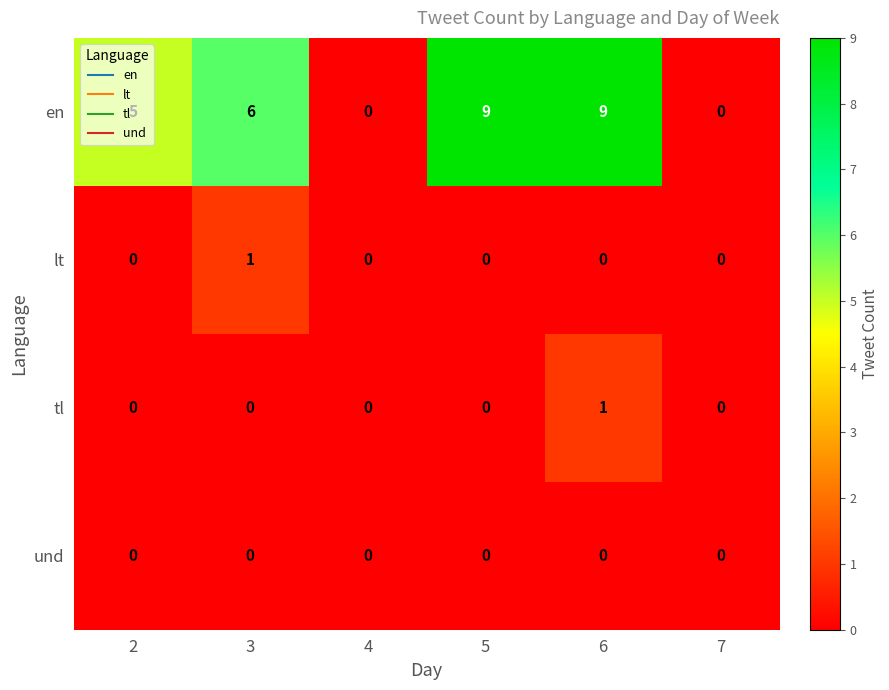

What is the greatest value displayed?

9